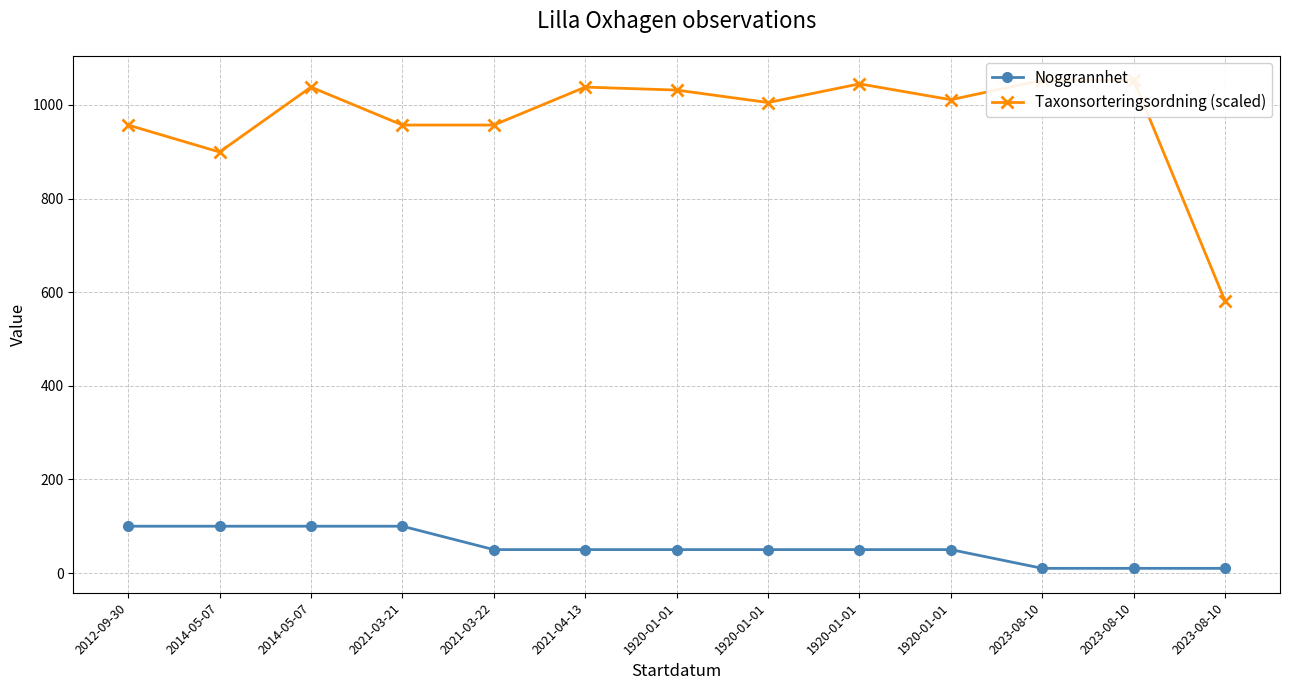

What is the label of the 8th point from the left?

1920-01-01